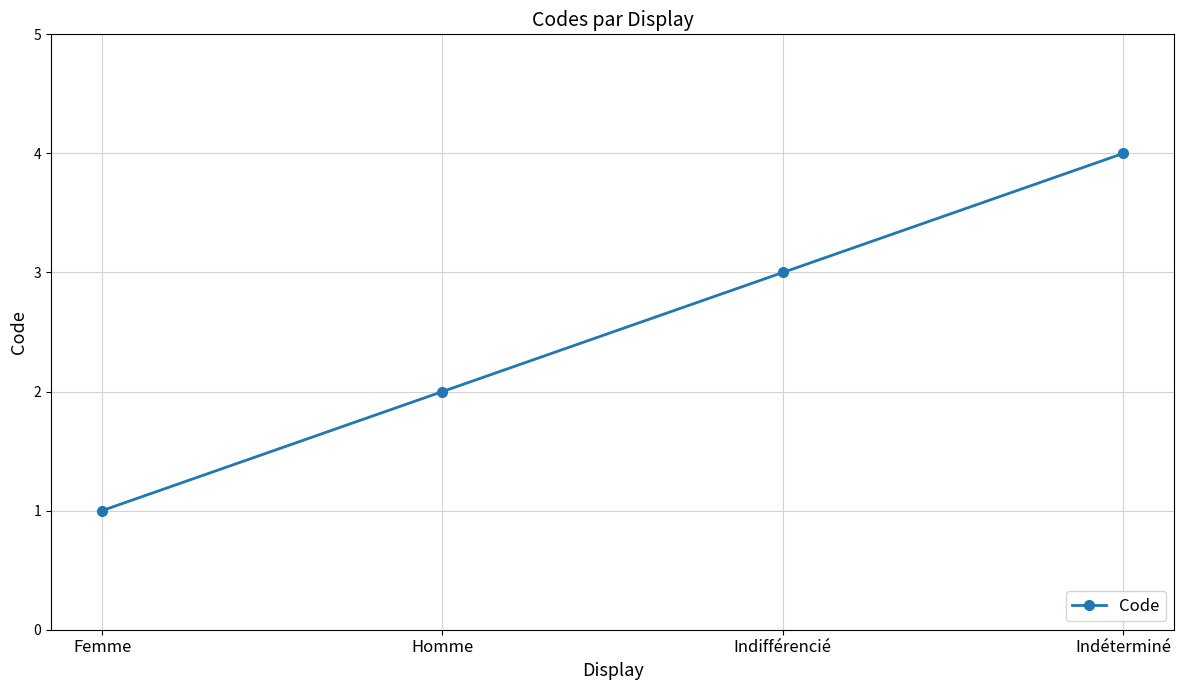

At which category does the chart reach its minimum across all series?

Femme